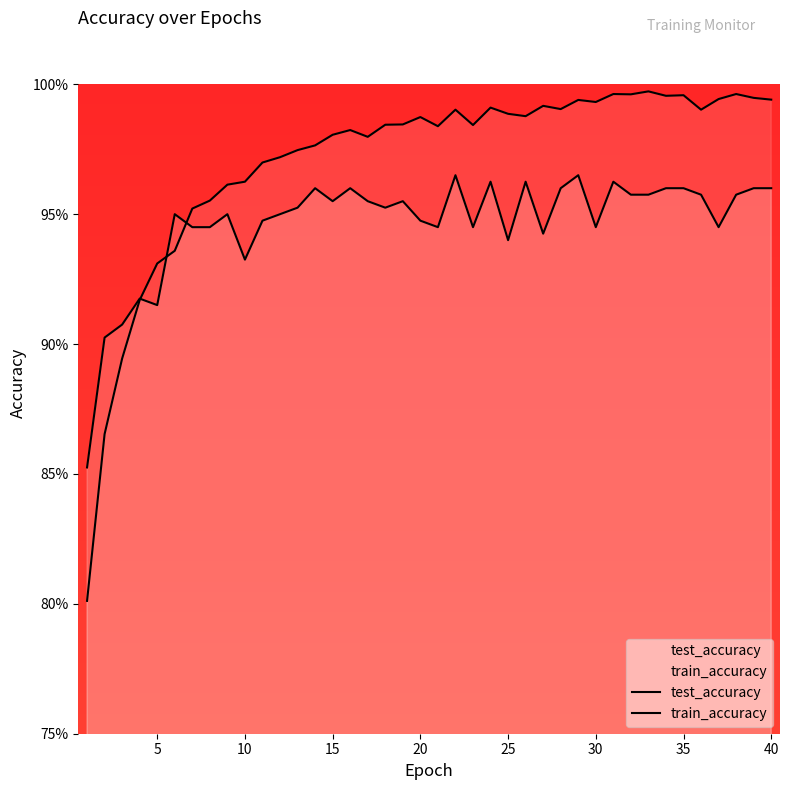

Reading right to left, extract all data points from this chart.

test_accuracy: 1.0	1.0	1.0	0.9	1.0	1.0	1.0	1.0	1.0	1.0	0.9	1.0	1.0	0.9	1.0	0.9	1.0	0.9	1.0	0.9	0.9	1.0	1.0	1.0	1.0	1.0	1.0	1.0	0.9	0.9	0.9	0.9	0.9	0.9	0.9	0.9	0.9	0.9	0.9	0.9
train_accuracy: 1.0	1.0	1.0	1.0	1.0	1.0	1.0	1.0	1.0	1.0	1.0	1.0	1.0	1.0	1.0	1.0	1.0	1.0	1.0	1.0	1.0	1.0	1.0	1.0	1.0	1.0	1.0	1.0	1.0	1.0	1.0	1.0	1.0	1.0	0.9	0.9	0.9	0.9	0.9	0.8